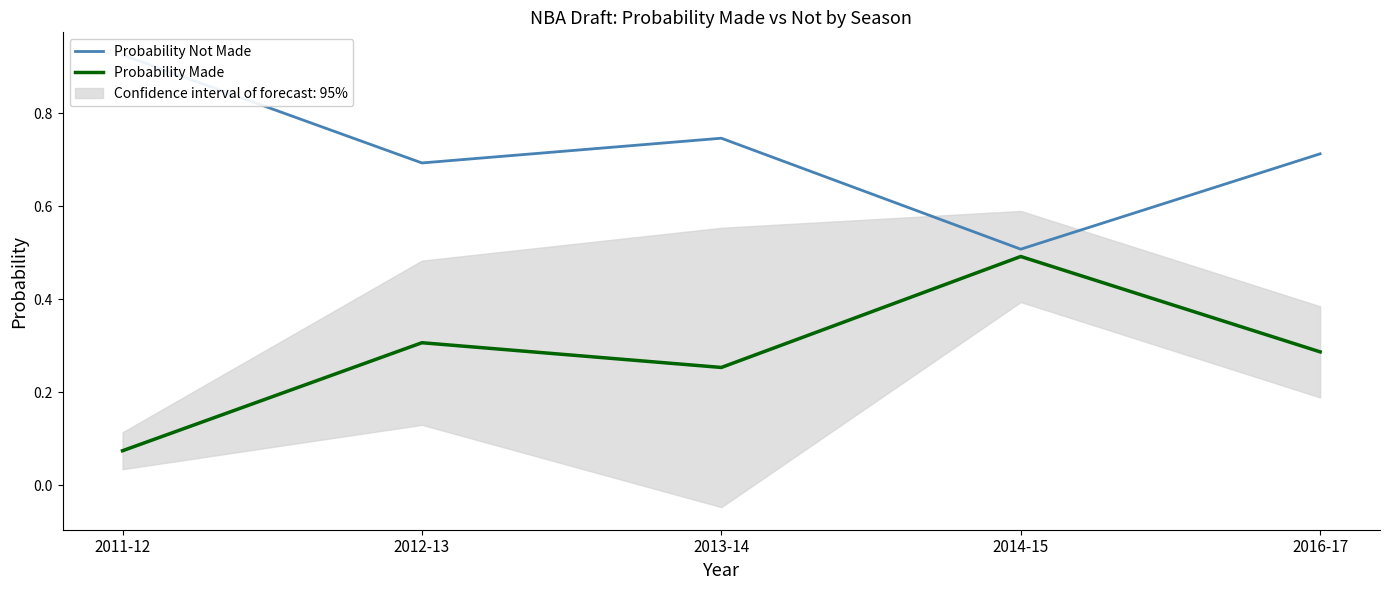

Reading right to left, list all the values displayed in this chart.

Probability Not Made: 0.7	0.5	0.7	0.7	0.9
Probability Made: 0.3	0.5	0.3	0.3	0.1